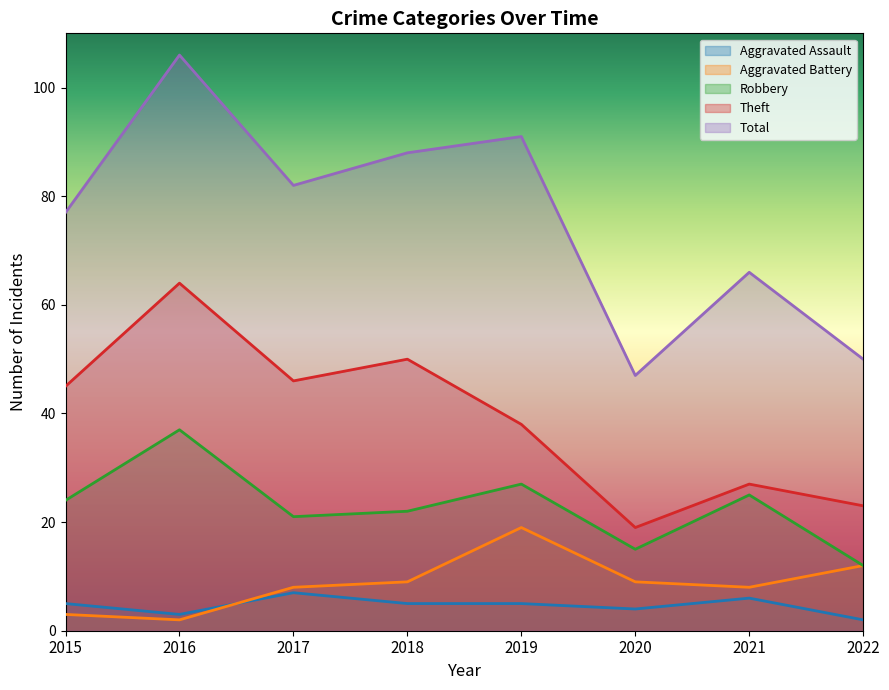

How many data points in Aggravated Assault are above 5?

2